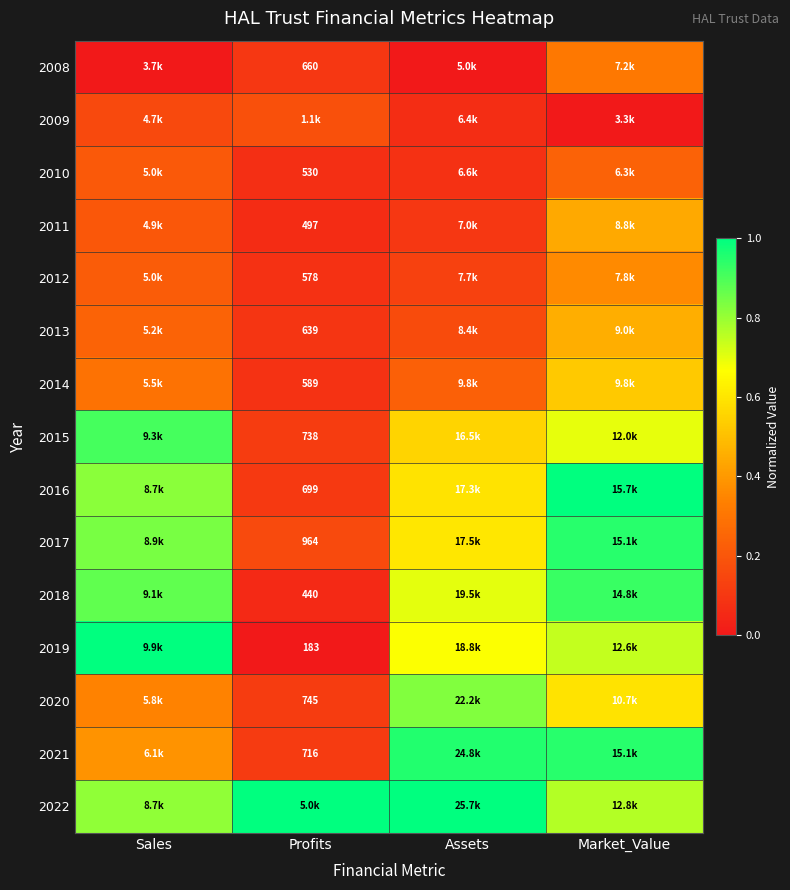

Which has a higher value, Market_Value or Assets?

Market_Value